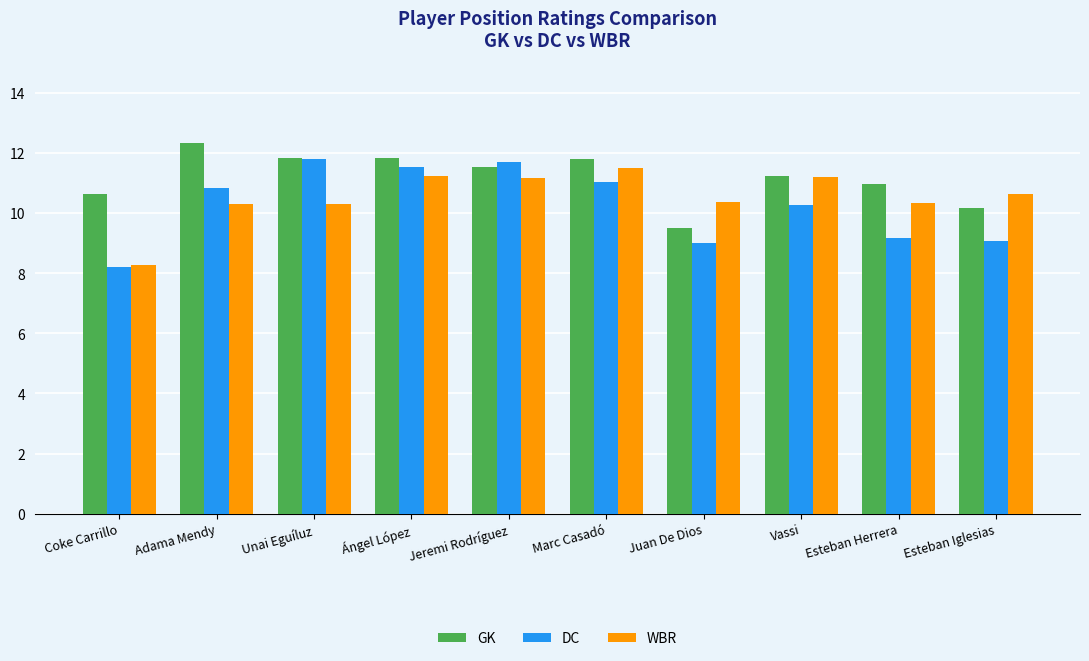

What is the total value across all series at Ángel López?

34.6